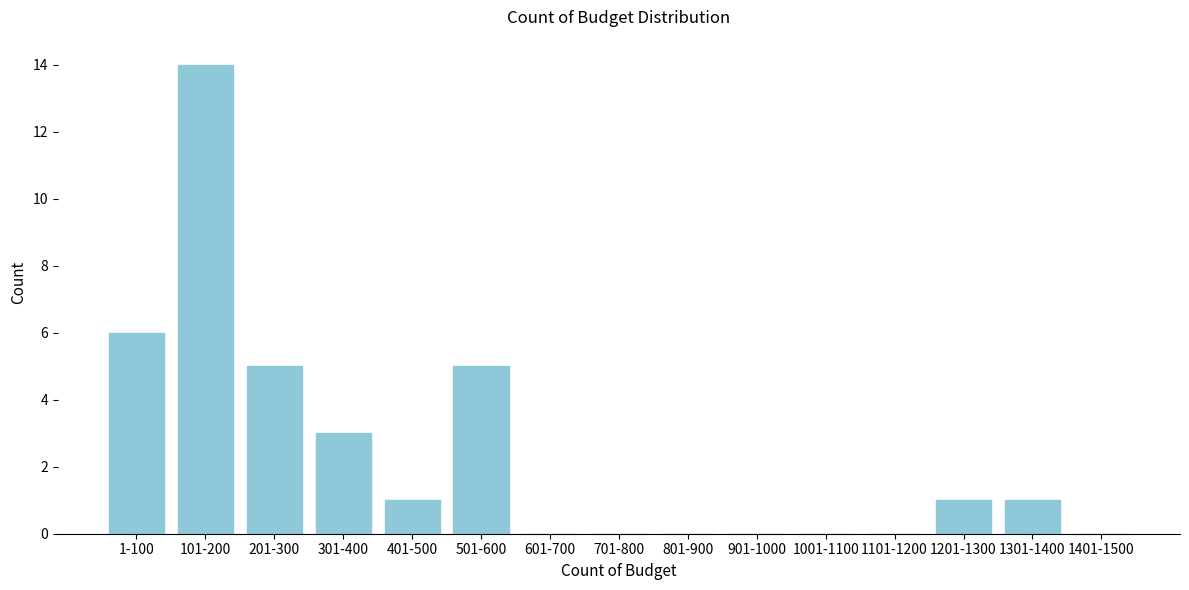

Reading left to right, what are all the values shown in this chart?

1-100=6	101-200=14	201-300=5	301-400=3	401-500=1	501-600=5	601-700=0	701-800=0	801-900=0	901-1000=0	1001-1100=0	1101-1200=0	1201-1300=1	1301-1400=1	1401-1500=0